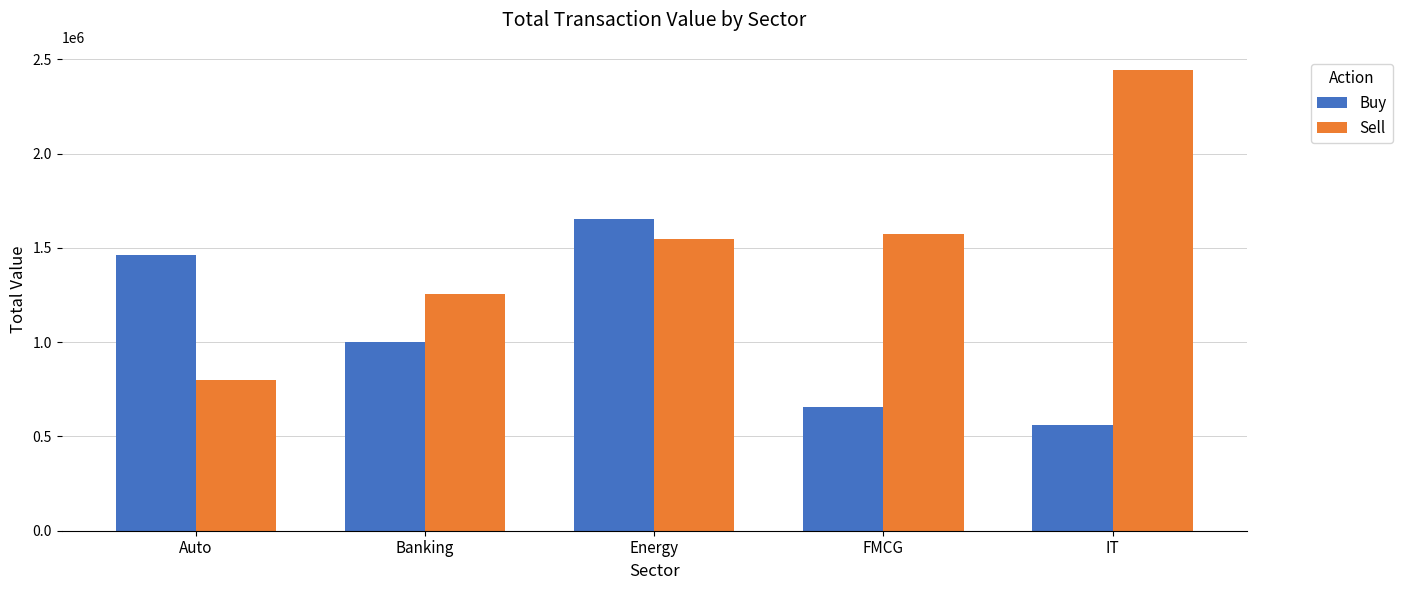

Between Auto and Energy, which series saw the biggest shift?

Sell